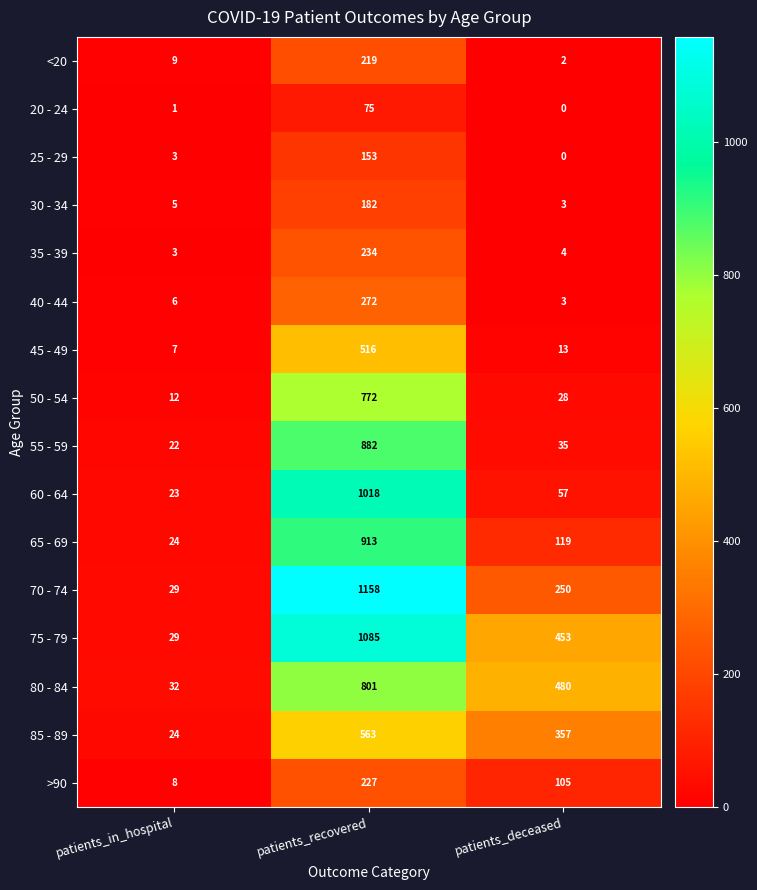

True or false: <20 has a value of 9 at patients_in_hospital.

True